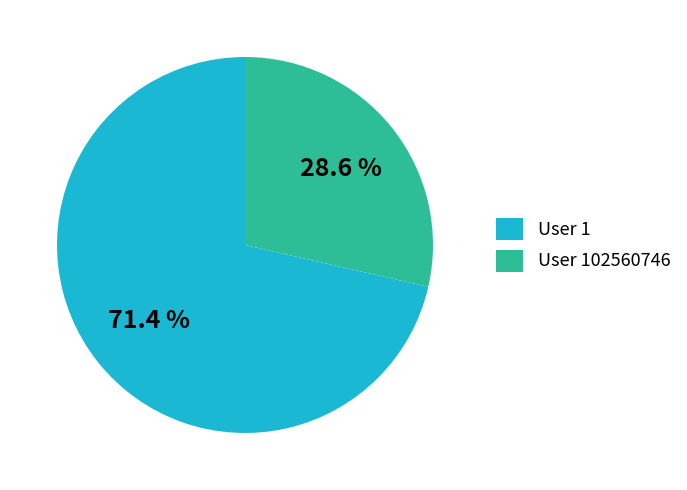

Between User 102560746 and User 1, which is larger?

User 1